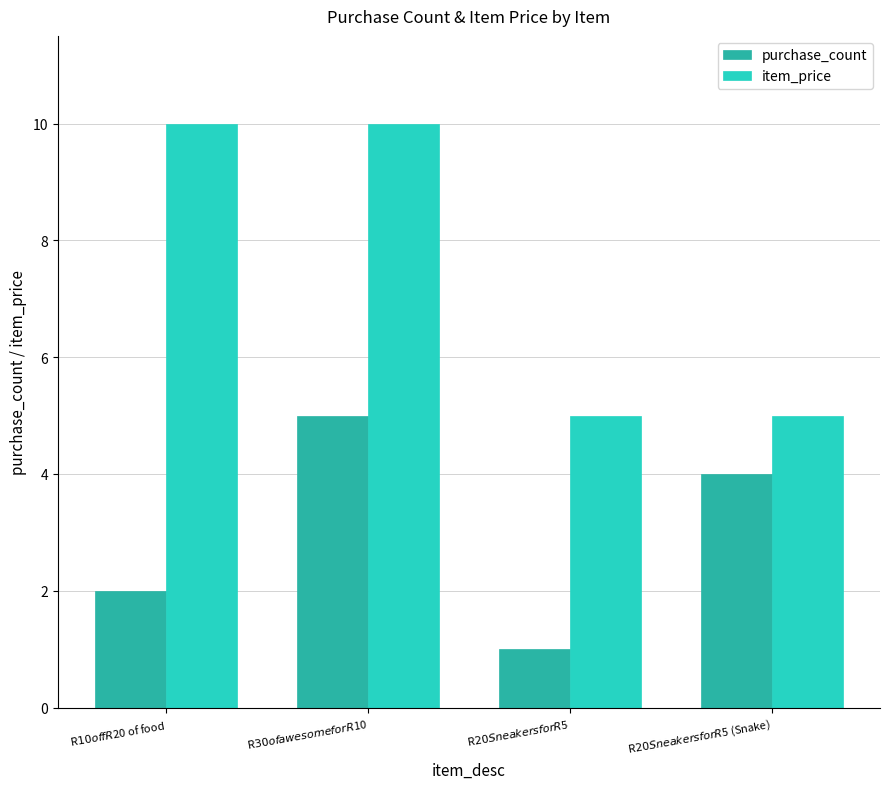

Where does the purchase_count series first go above 4?

R$30 of awesome for R$10